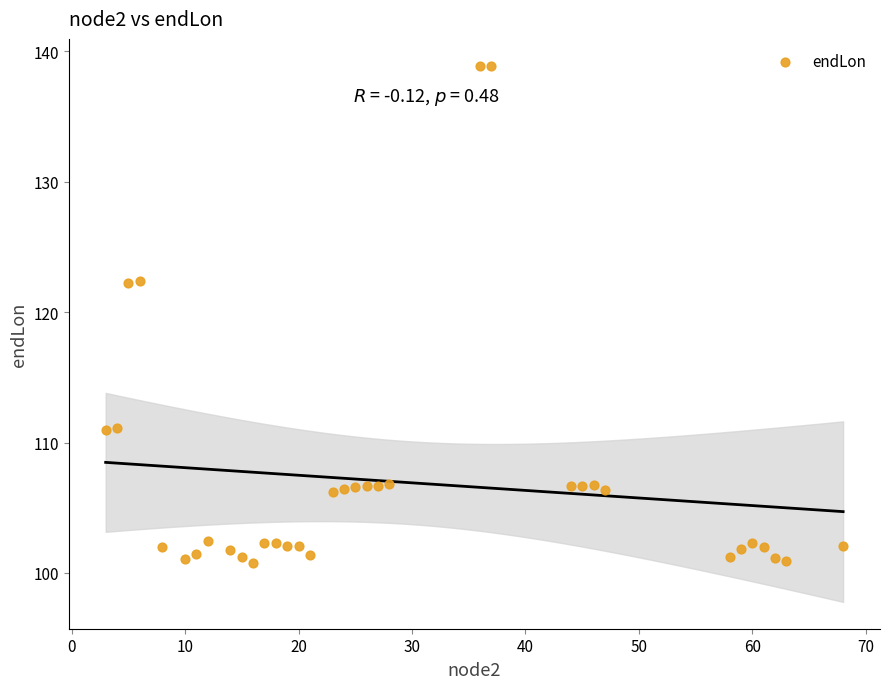

What is the range of X values (max minus min)?

65.0